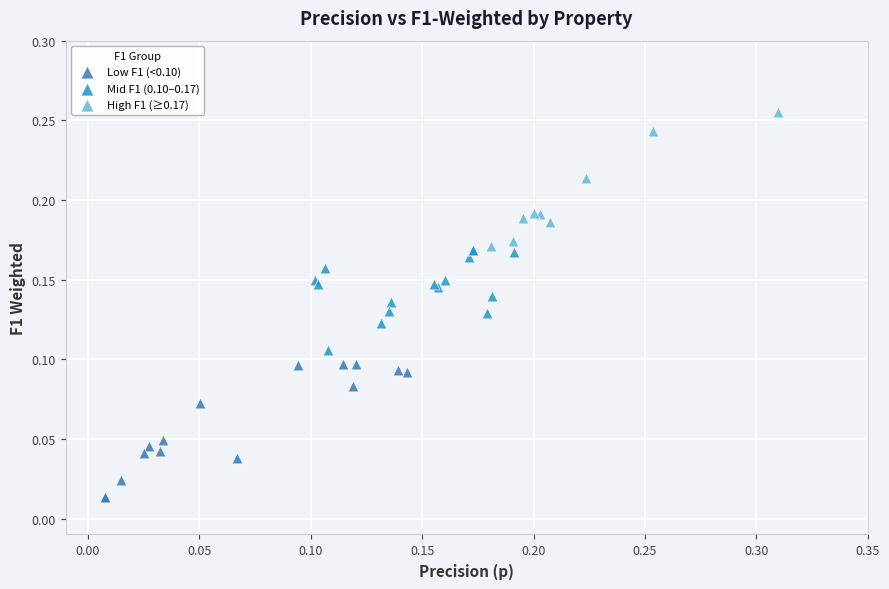

Which series reaches the maximum Y coordinate?

High F1 (≥0.17)